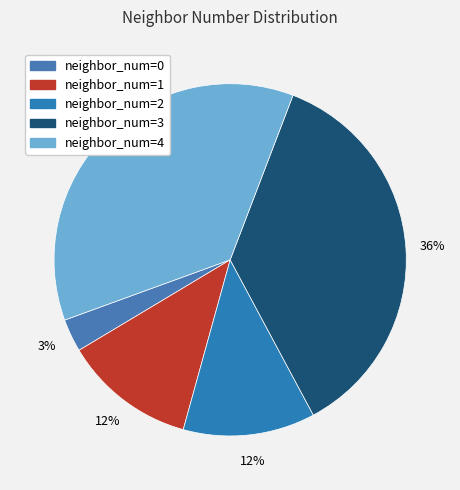

What percentage is the neighbor_num=0 slice, to the nearest percent?

3%